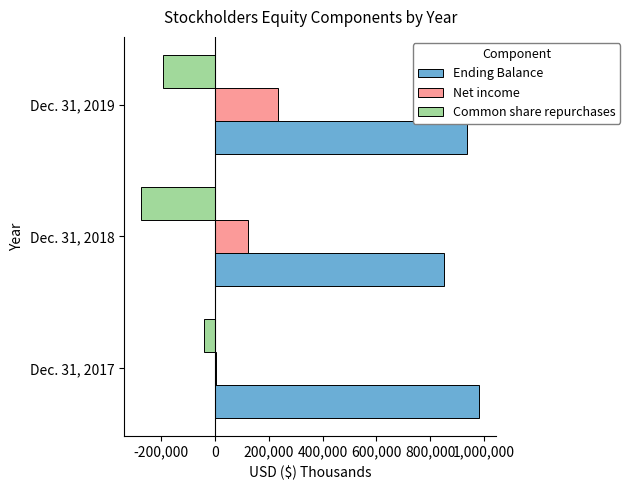

At which category does the chart reach its peak across all series?

Dec. 31, 2017